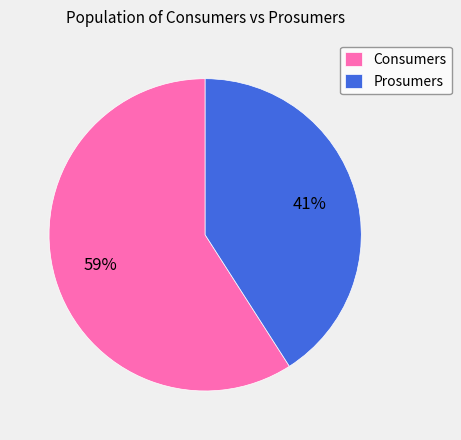

Which category has the biggest portion of the pie?

Consumers